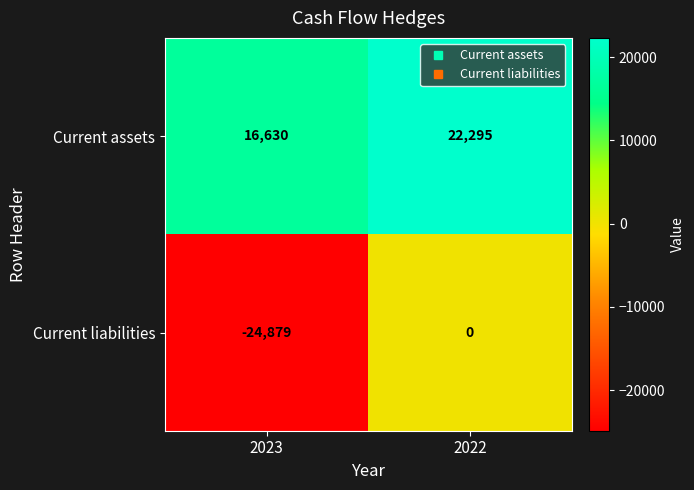

How many categories are shown in the chart?

2